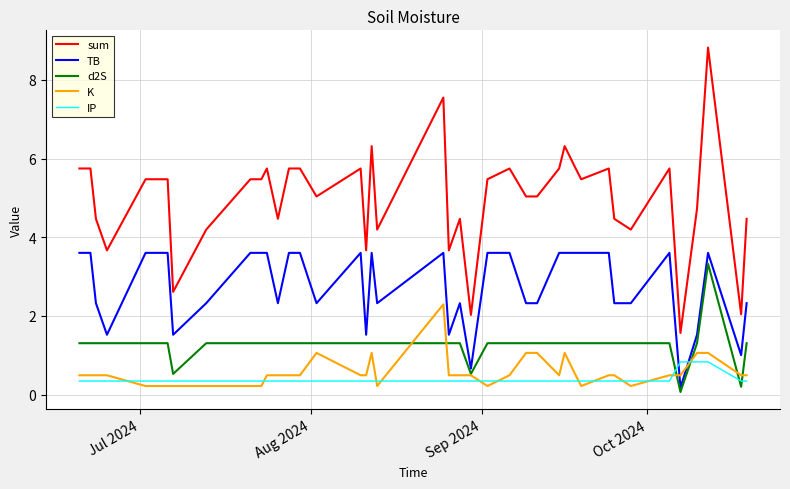

How many series are shown in this chart?

5